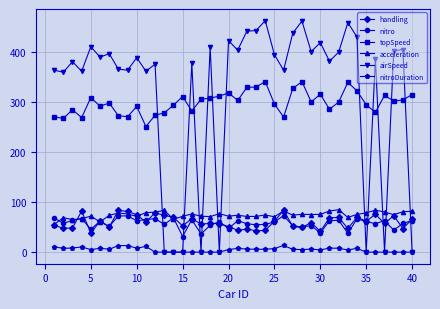

True or false: nitro and topSpeed intersect in this chart.

False